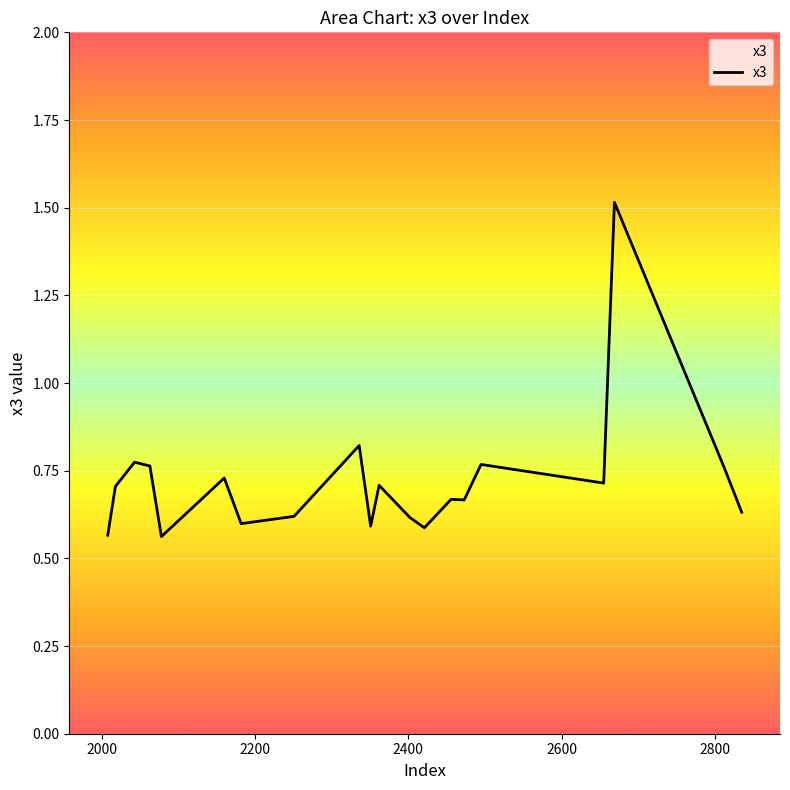

What is the difference between the maximum and minimum values?

1.0